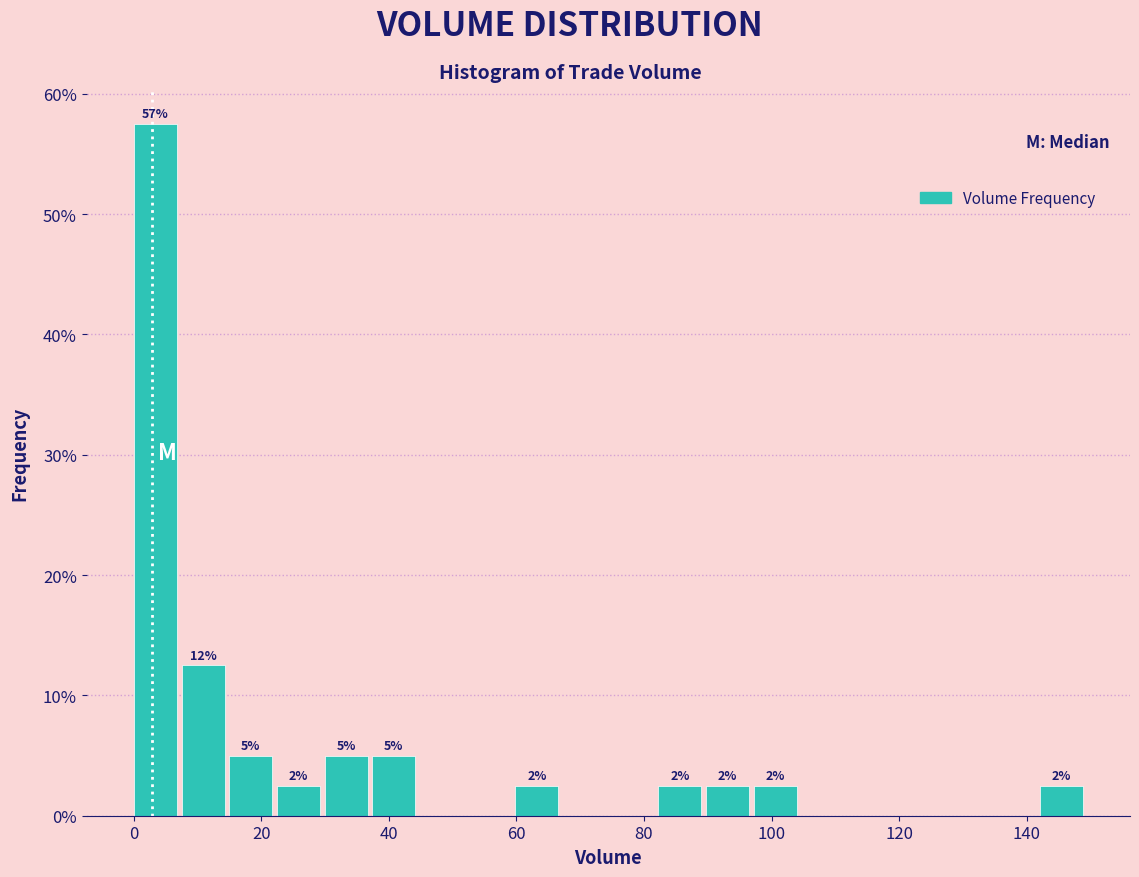

Around what value on the x-axis is the tallest bar? Give the approximate position of its centre, as read against the axis.

4